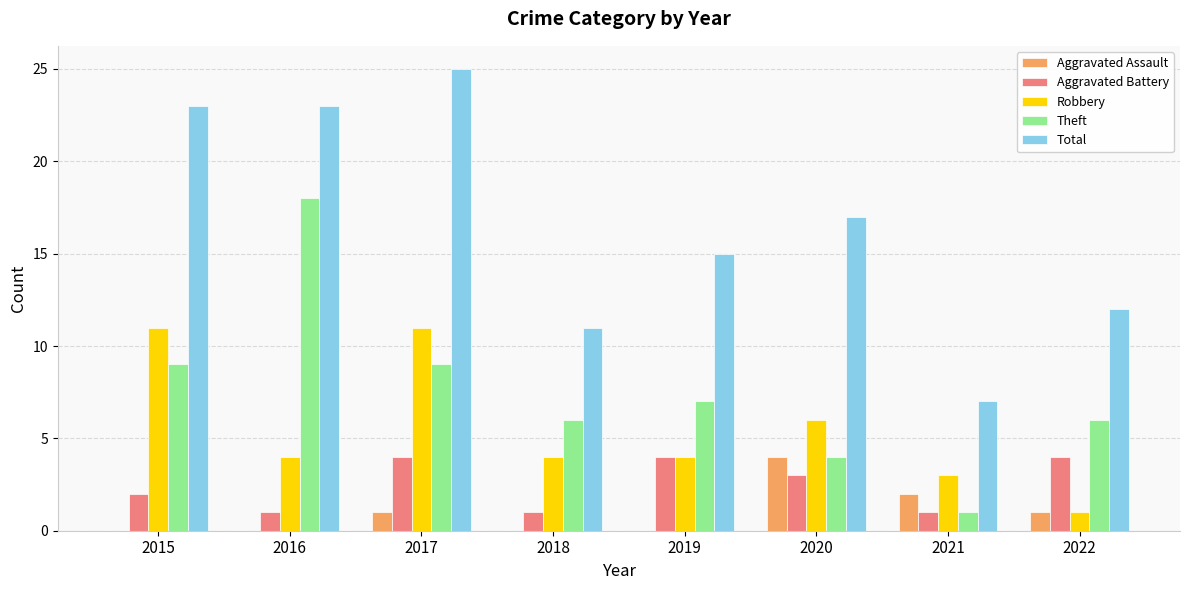

At which category is the sum across all series the highest?

2017